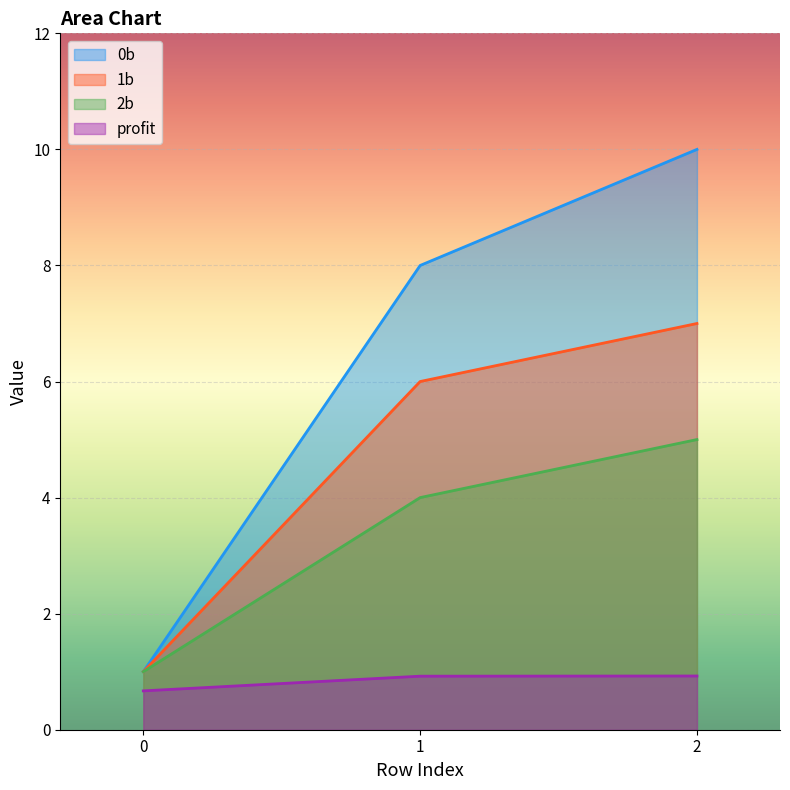

Reading right to left, transcribe all the data shown in this chart.

0b: 10.0	8.0	1.0
1b: 7.0	6.0	1.0
2b: 5.0	4.0	1.0
profit: 0.9	0.9	0.7